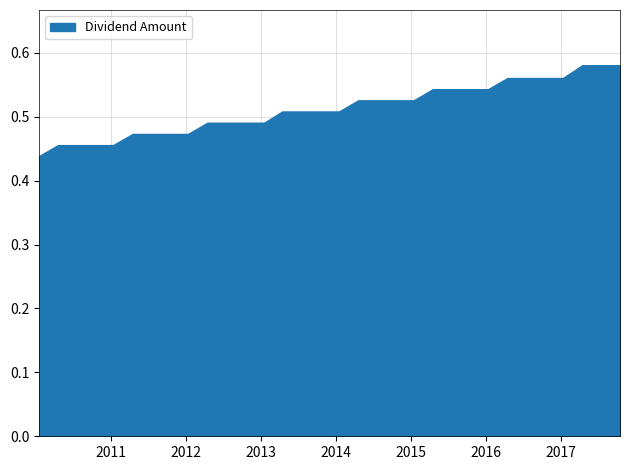

How many lines are shown in the chart?

1